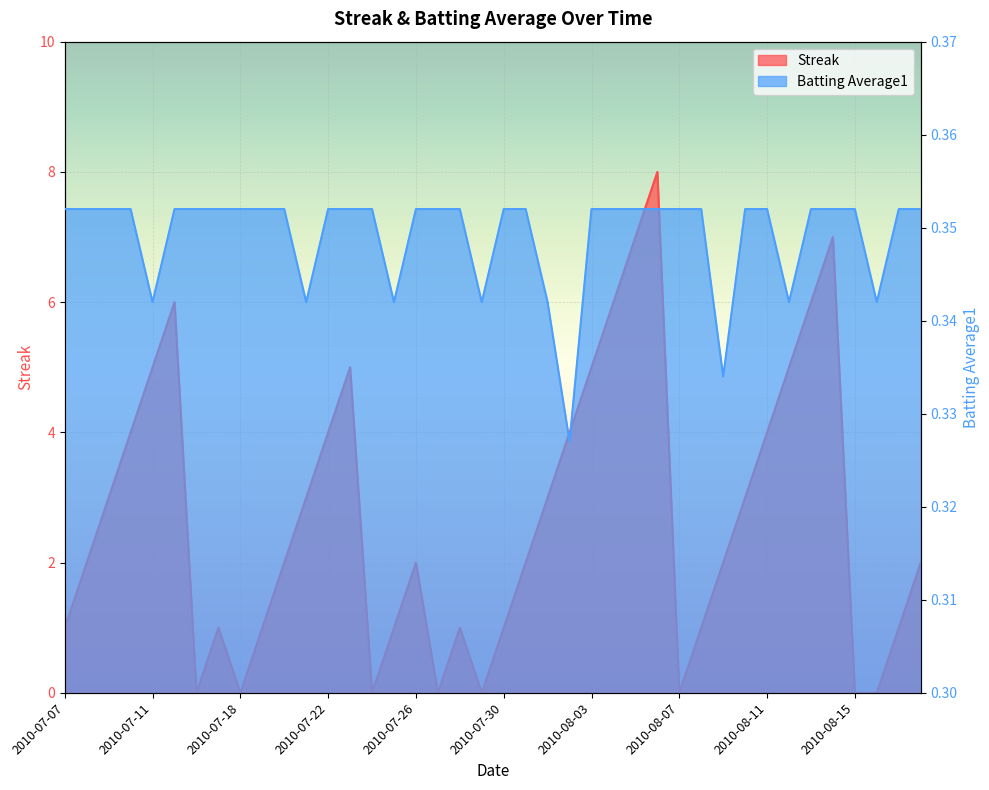

Which has a higher value, 2010-07-20 or 2010-08-09?

2010-07-20